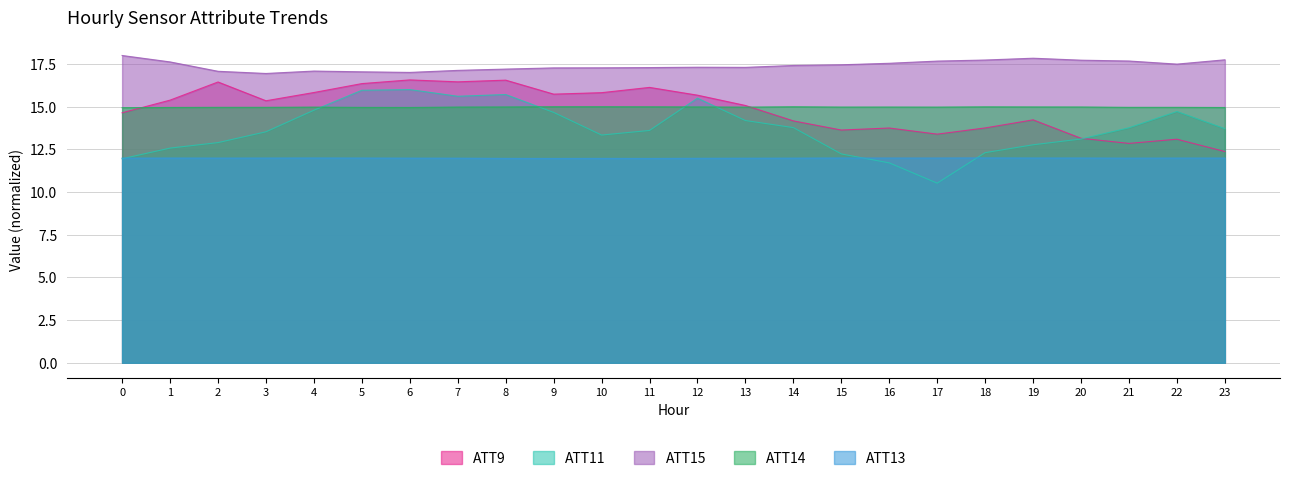

True or false: ATT15 and ATT13 intersect in this chart.

False